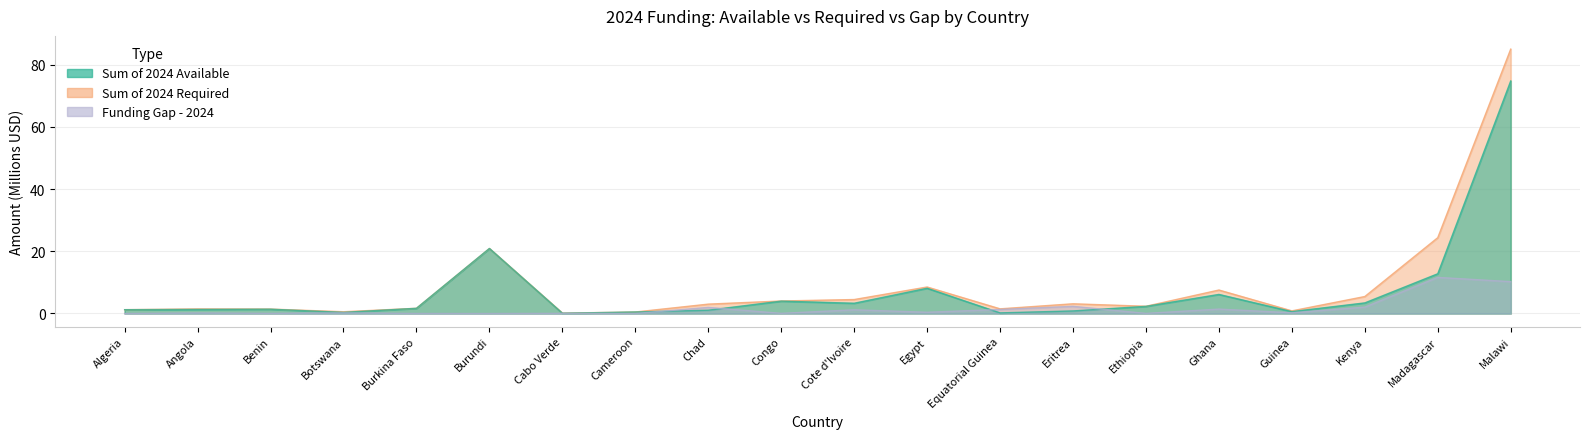

What is the spread (max minus min) of values at Cote d'Ivoire?

3.3